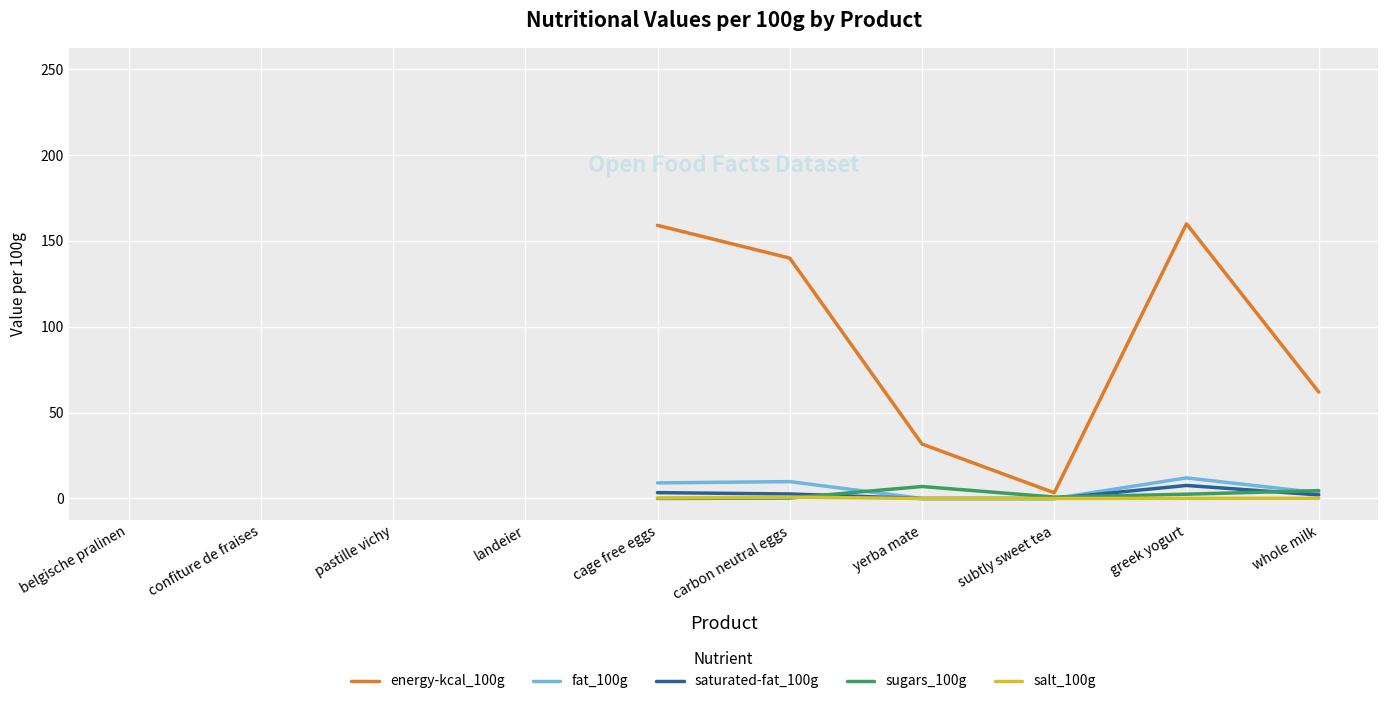

What is the label of the 2nd point from the right?

greek yogurt